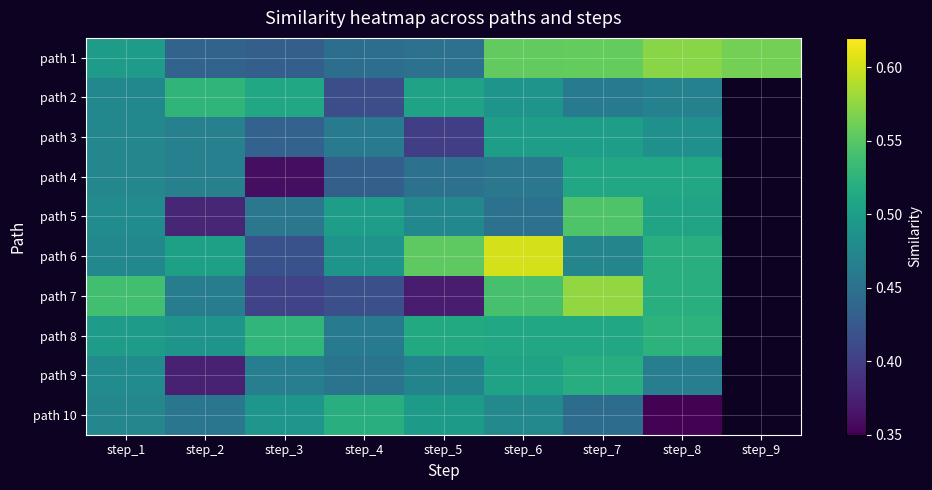

Between step_6 and step_4, which is larger?

step_6